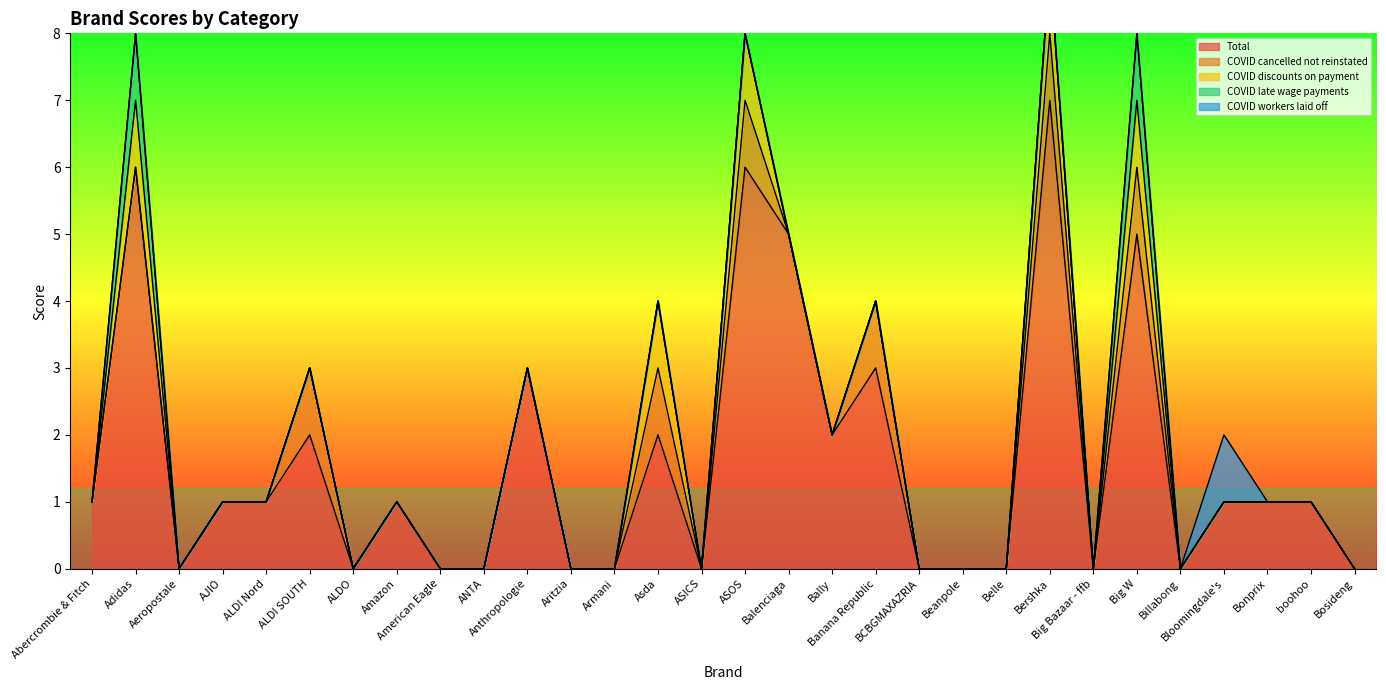

At which label does Total first exceed 1?

Adidas